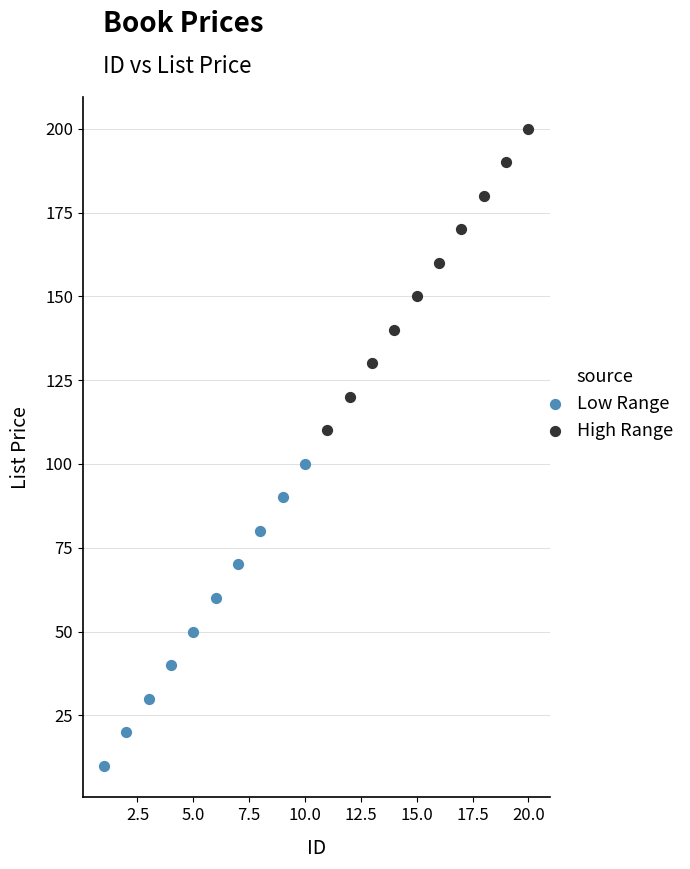

Which series reaches the minimum Y coordinate?

Low Range